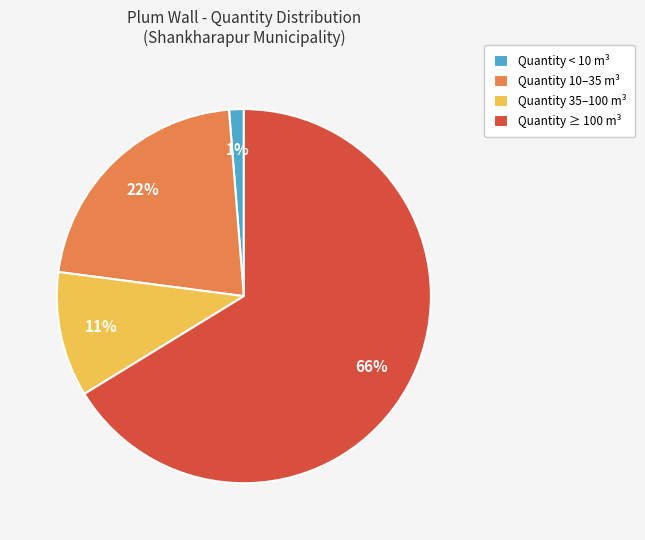

Does Quantity ≥ 100 m³ account for over 50% of the chart?

Yes